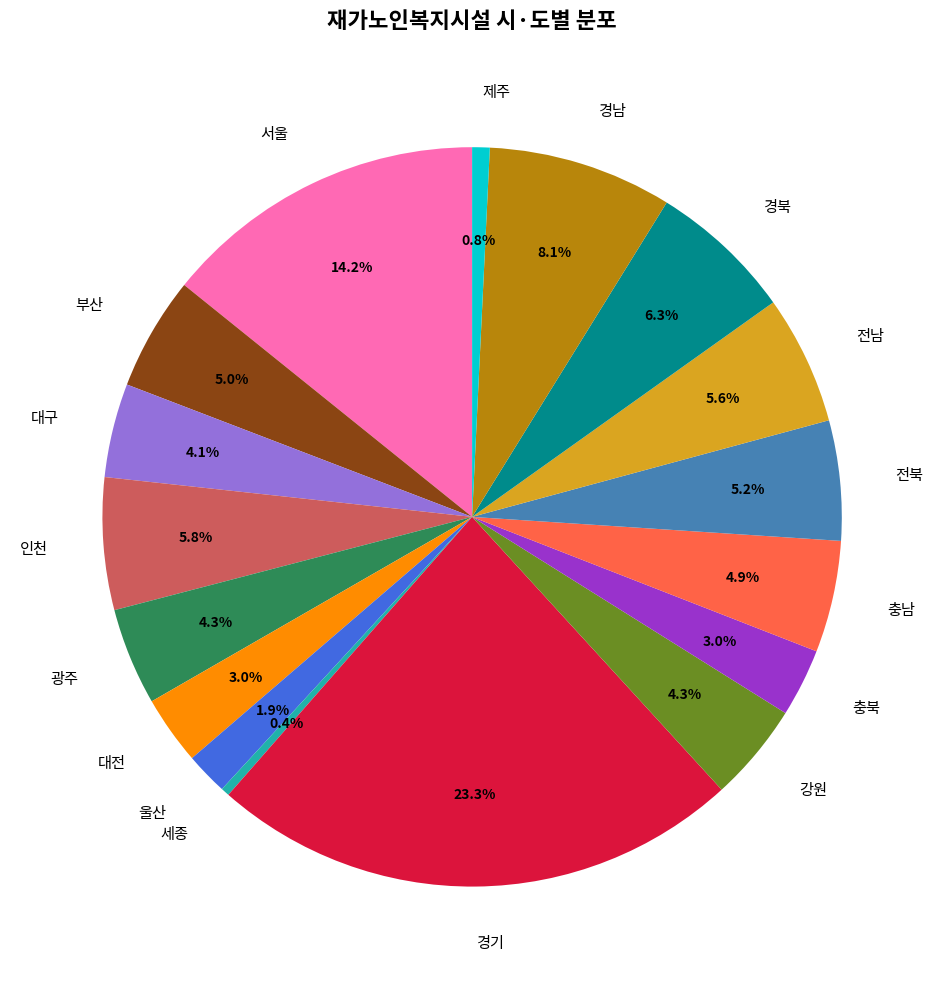

Is 경북 the majority of the pie?

No